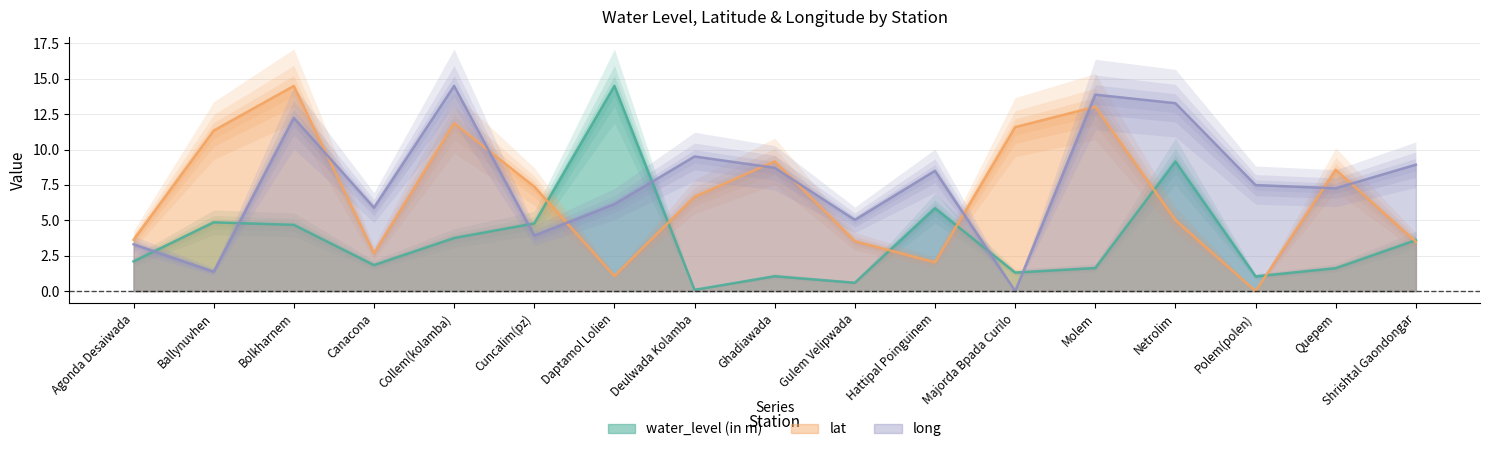

The value of water_level (in m) at Agonda Desaiwada is 3.4. True or false?

False